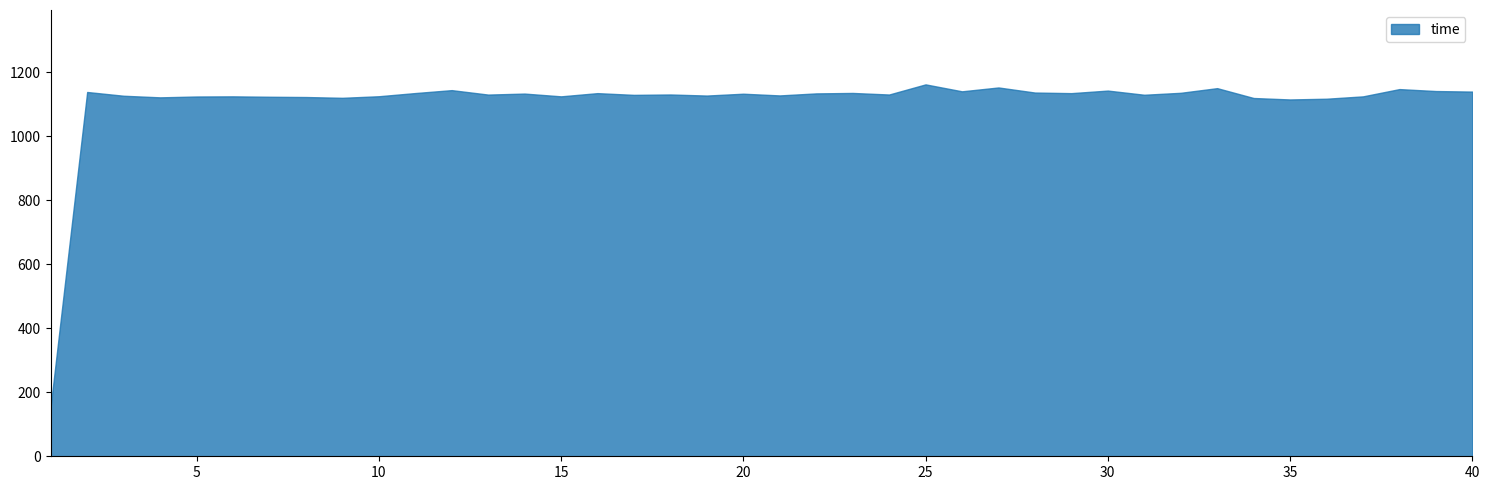

Between 3 and 36, which series saw the biggest shift?

time